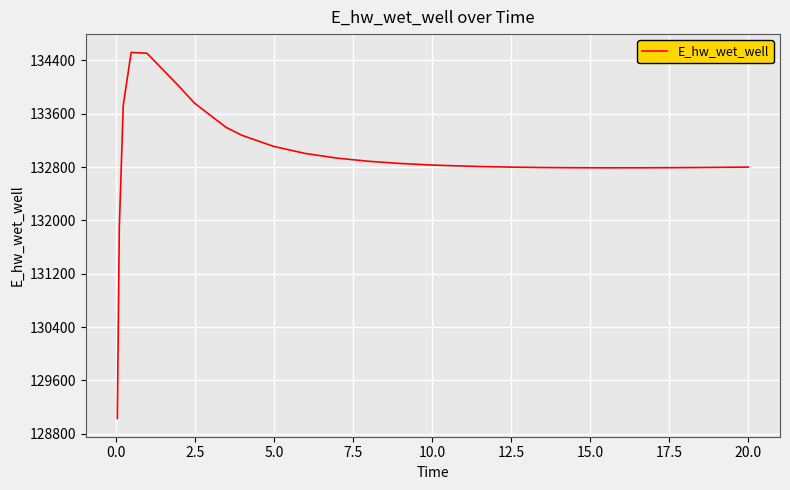

What is the greatest value displayed?

134519.7